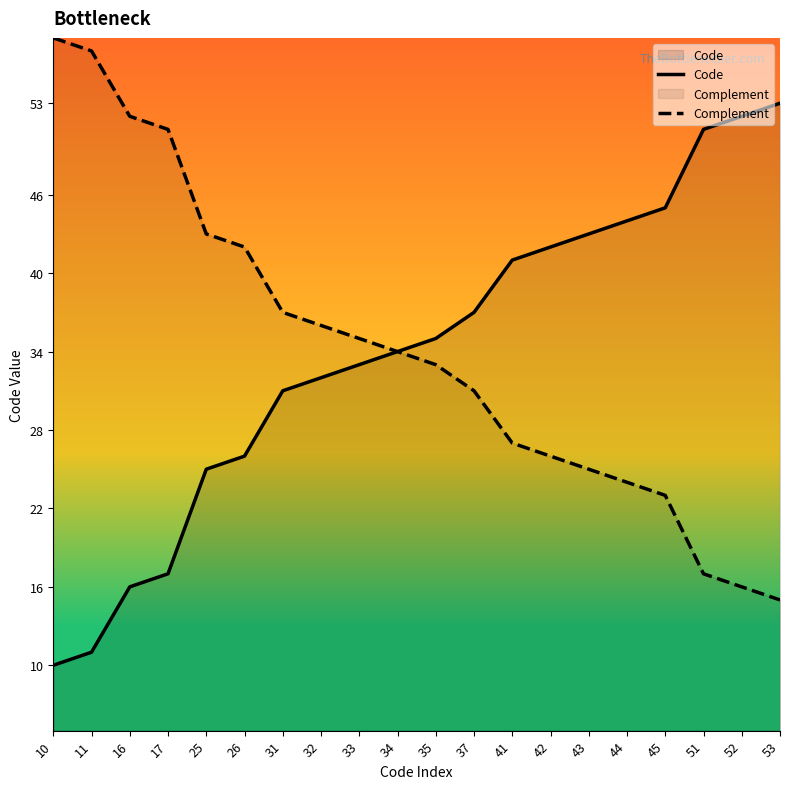

What is the difference between the second highest and second lowest values in the Code series?

41